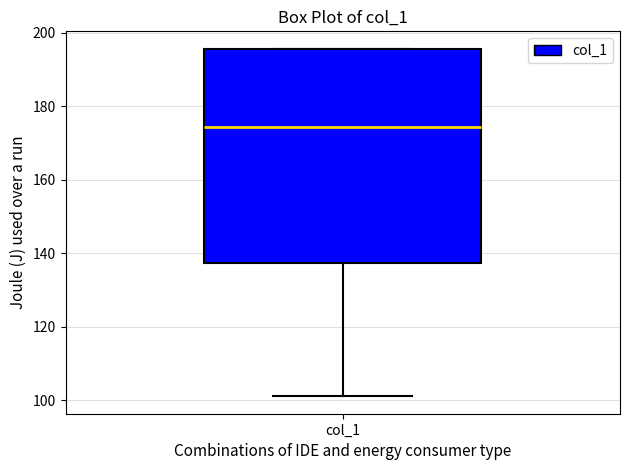

Where does the median line of the box for col_1 sit on the y-axis? The values are not printed on the chart, so give them approximately, as read against the axis.

174